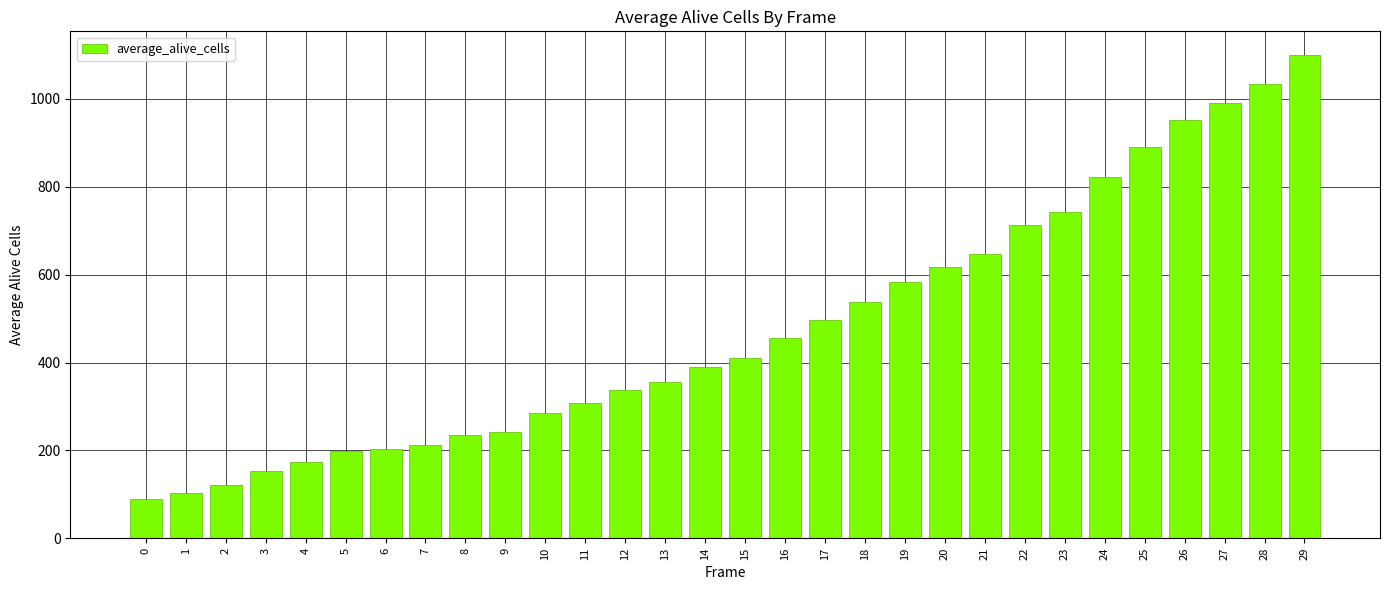

What is the change in value from 11 to 22?

+407